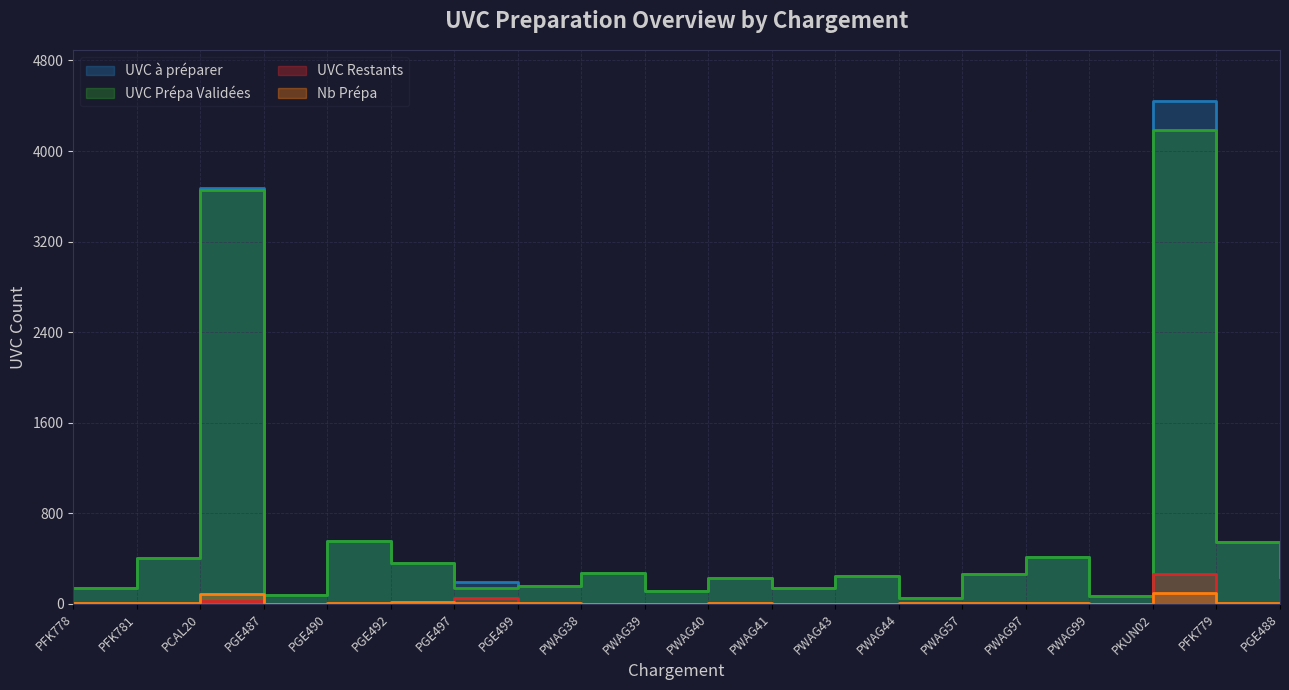

Reading left to right, list all the values displayed in this chart.

UVC à préparer: 139	407	3677	77	559	357	191	157	273	116	224	137	243	49	264	415	69	4446	548	239
UVC Prépa Validées: 139	407	3656	77	559	357	141	157	273	116	224	137	243	49	264	415	69	4182	548	239
UVC Restants: 0	0	21	0	0	0	50	0	0	0	0	0	0	0	0	0	0	264	0	0
Nb Prépa: 4	6	89	2	8	12	8	5	1	1	5	2	2	4	5	6	2	98	6	5